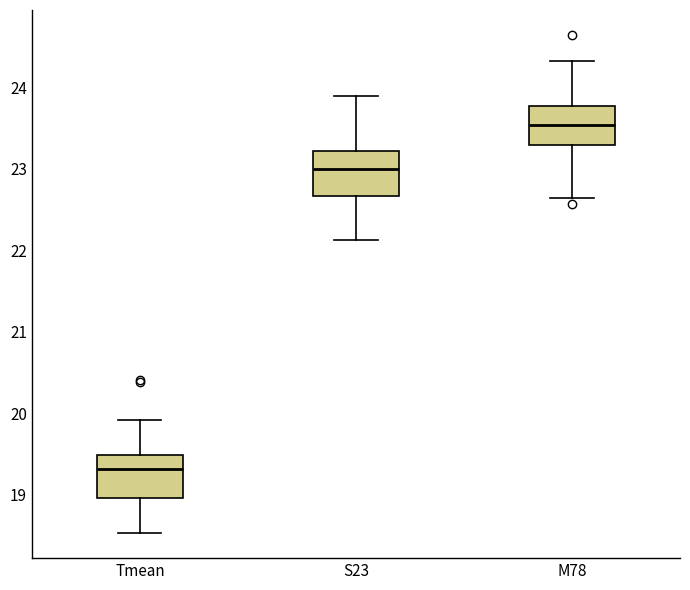

Reading left to right, transcribe this box plot: for each box, give where its median line is, the range the box spans, and where its two whiskers end, as read against the y-axis. The values are not printed on the chart, so give them approximately, as read against the axis.

Tmean: median 19.3, box 19.0 to 19.5, whiskers 18.5 to 19.9
S23: median 23.0, box 22.7 to 23.2, whiskers 22.1 to 23.9
M78: median 23.5, box 23.3 to 23.8, whiskers 22.6 to 24.3